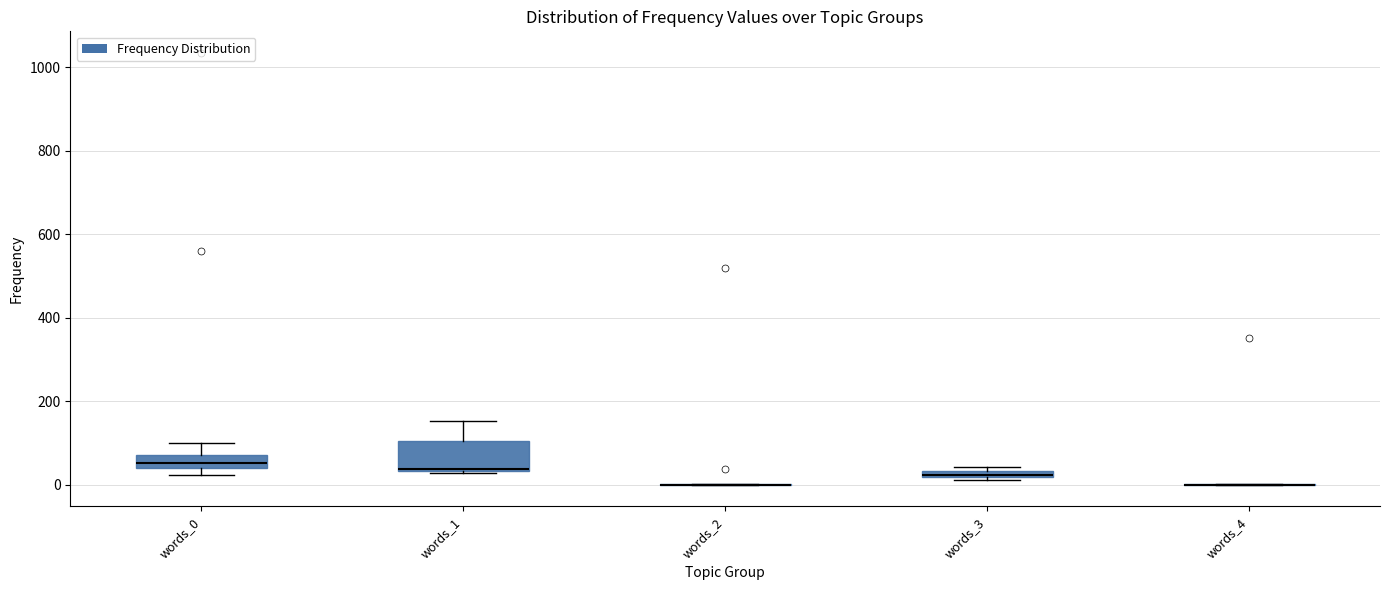

Comparing the boxes themselves (not the whiskers), which one is the tallest?

words_1